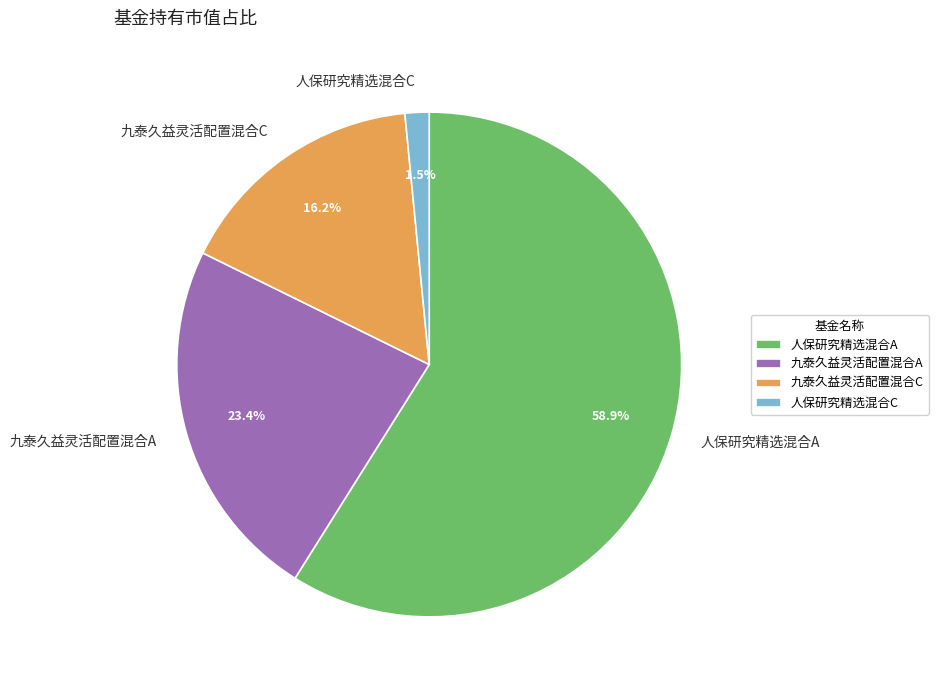

What is the smallest slice in the pie chart?

人保研究精选混合C